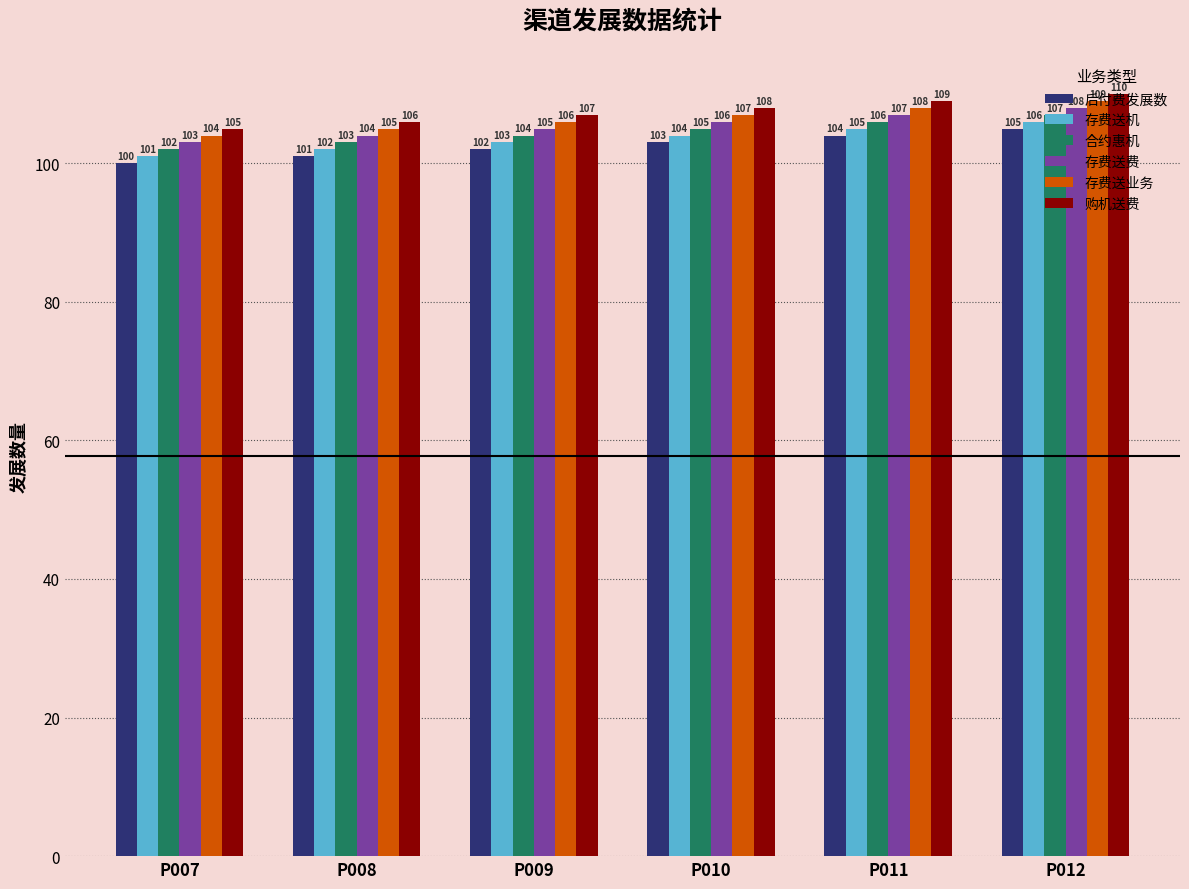

Is the value of 后付费发展数 at P007 greater than the value of 存费送机 at P010?

No